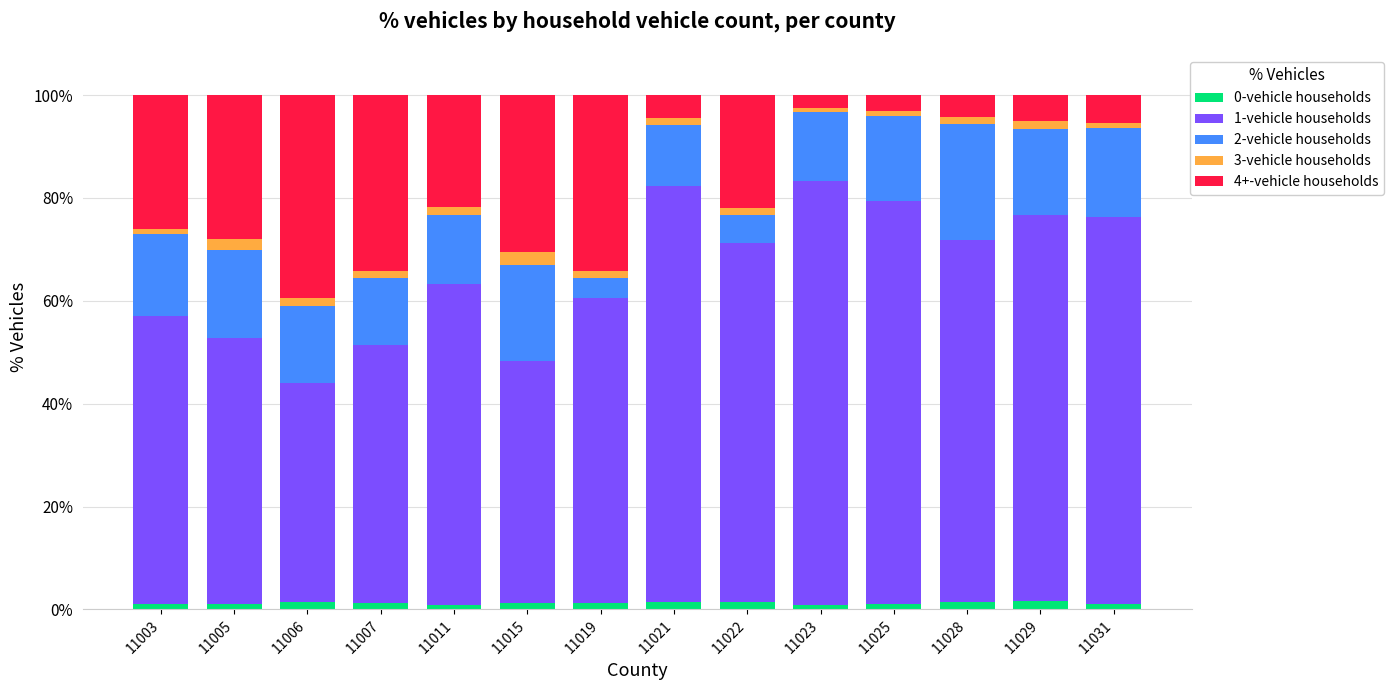

Between 11005 and 11022, which series saw the biggest shift?

1-vehicle households